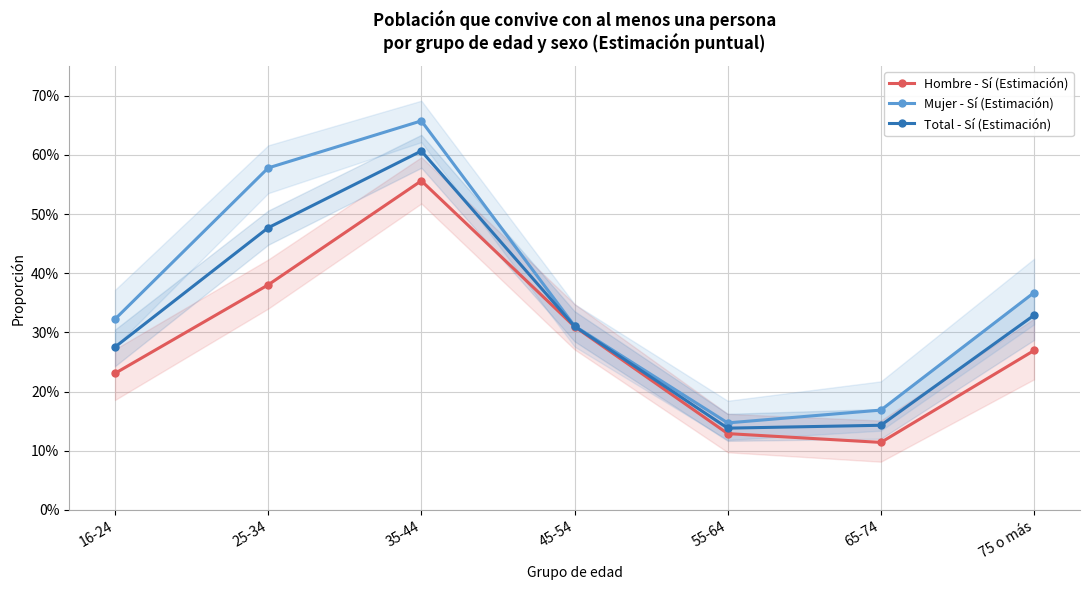

Reading left to right, extract all data points from this chart.

Hombre - Sí (Estimación): 0.2	0.4	0.6	0.3	0.1	0.1	0.3
Mujer - Sí (Estimación): 0.3	0.6	0.7	0.3	0.1	0.2	0.4
Total - Sí (Estimación): 0.3	0.5	0.6	0.3	0.1	0.1	0.3